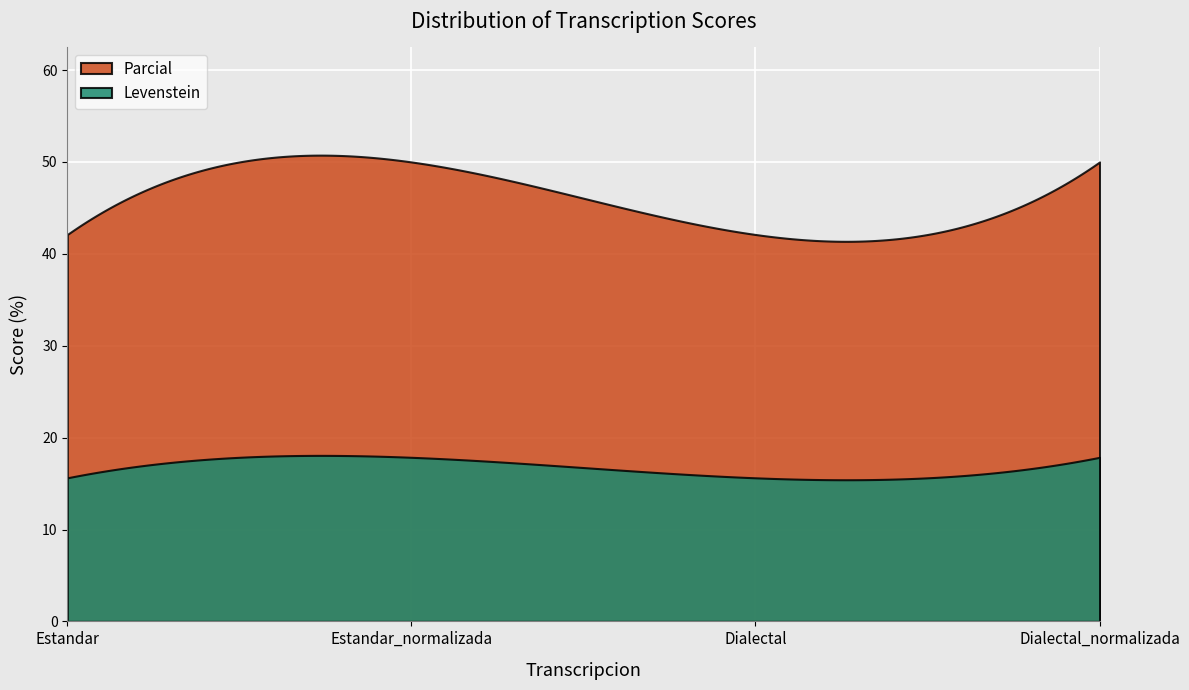

Count the number of data series in this chart.

2